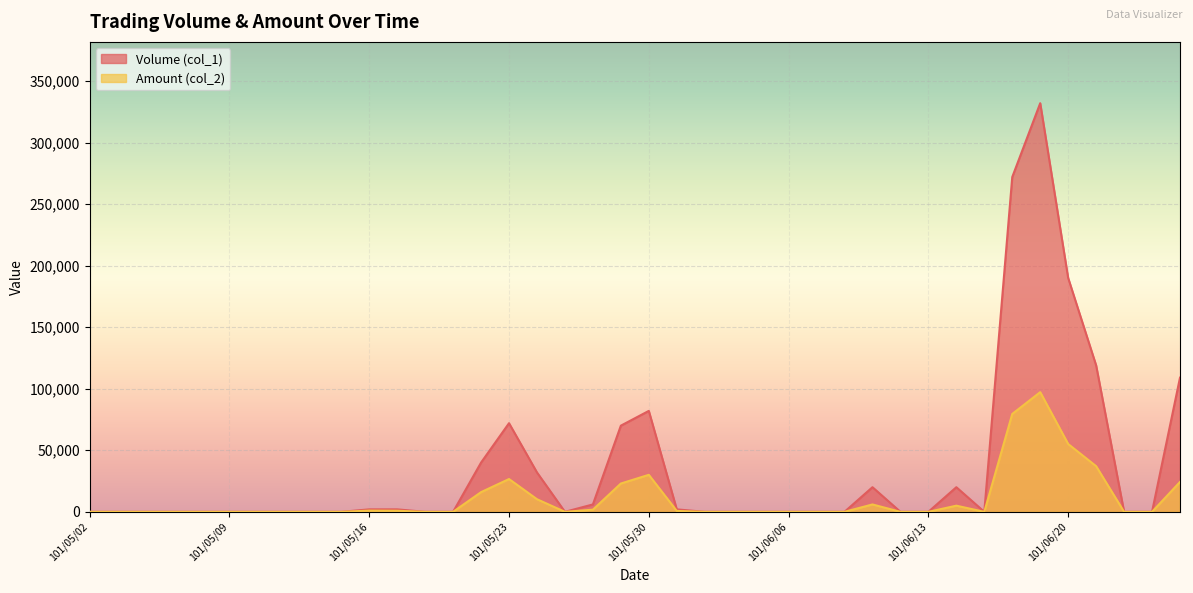

What is the label of the 29th point from the left?

101/06/11